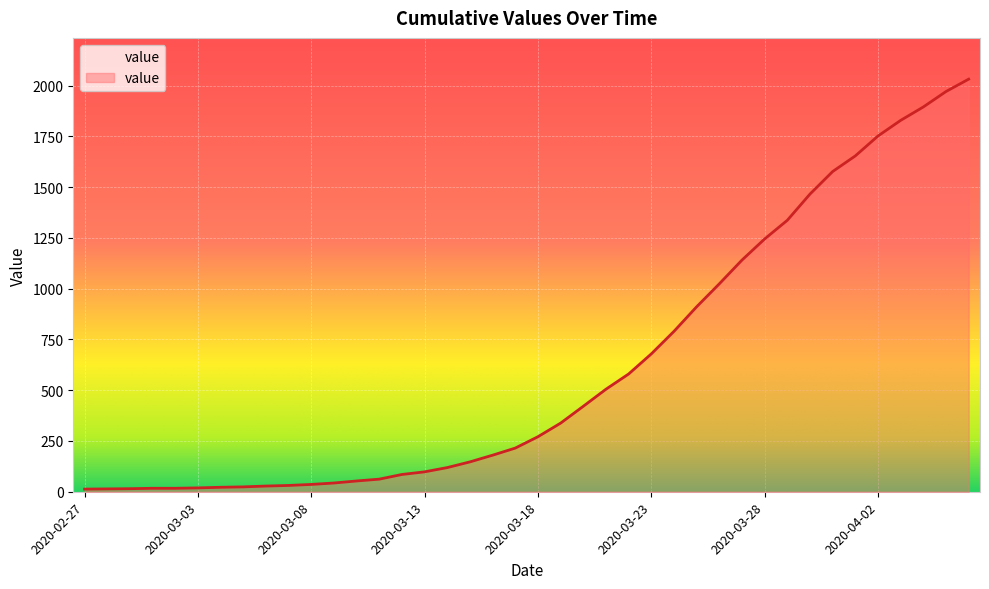

What is the difference between the maximum and minimum values?

2019